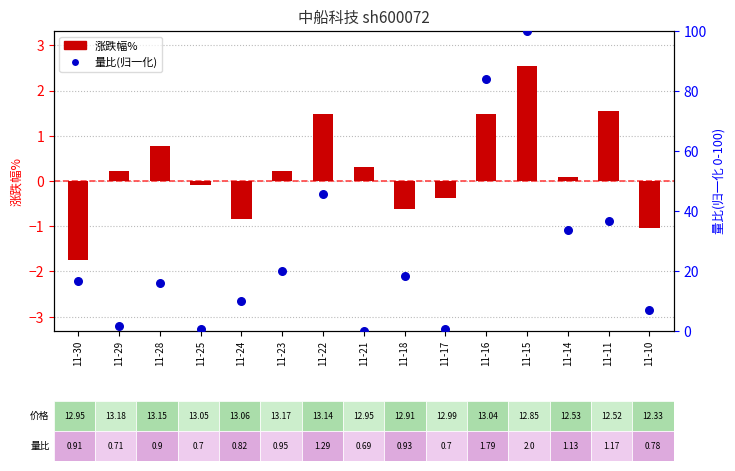

Which series has the widest spread of Y values?

量比(归一化)